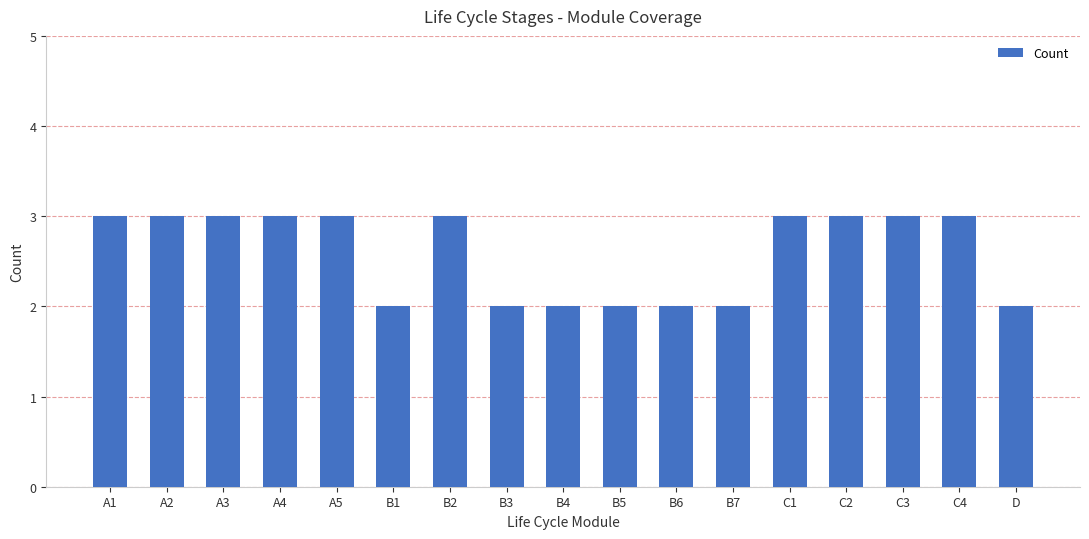

What is the ratio of the value at A3 to the value at B3?

1.5